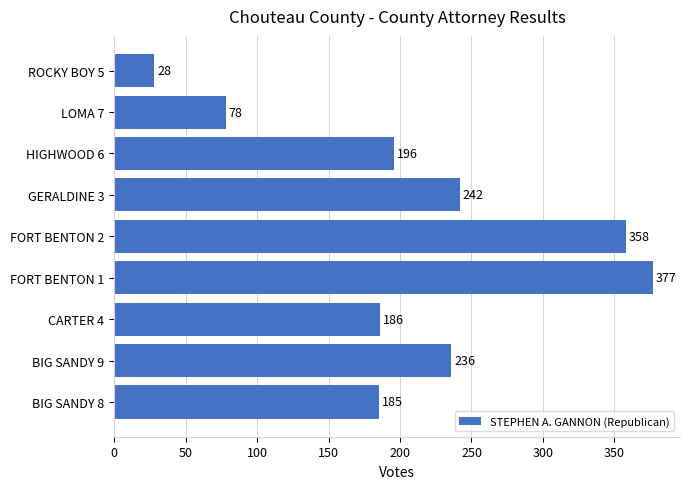

Approximately how many times larger is the value at HIGHWOOD 6 compared to LOMA 7?

2.5